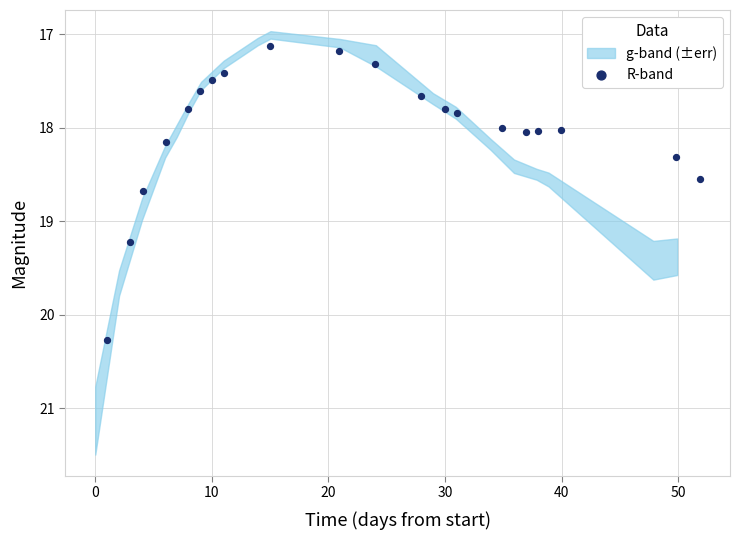

What is the range of X values (max minus min)?

50.8